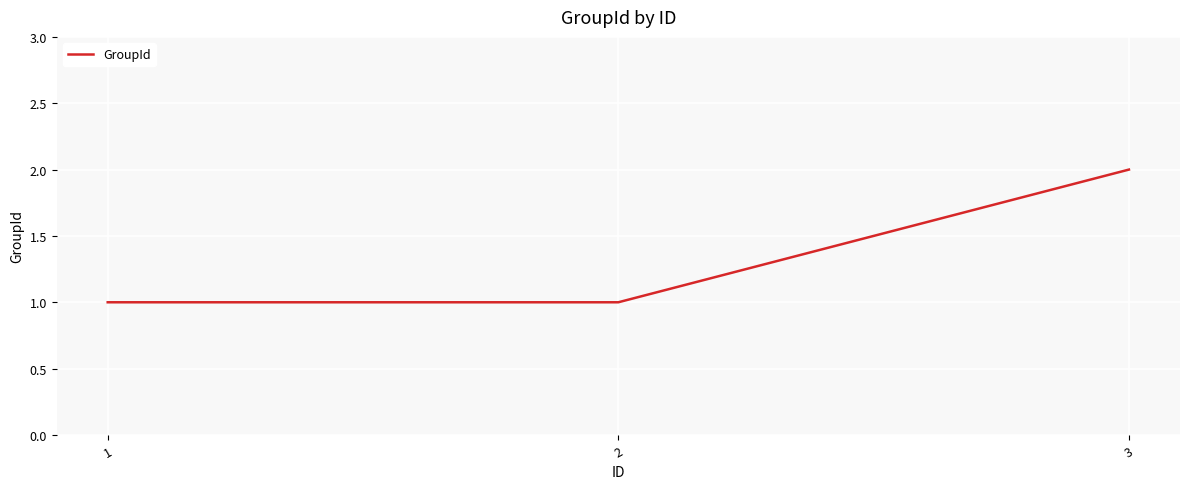

Approximately how many times larger is the value at 1 compared to 3?

0.5